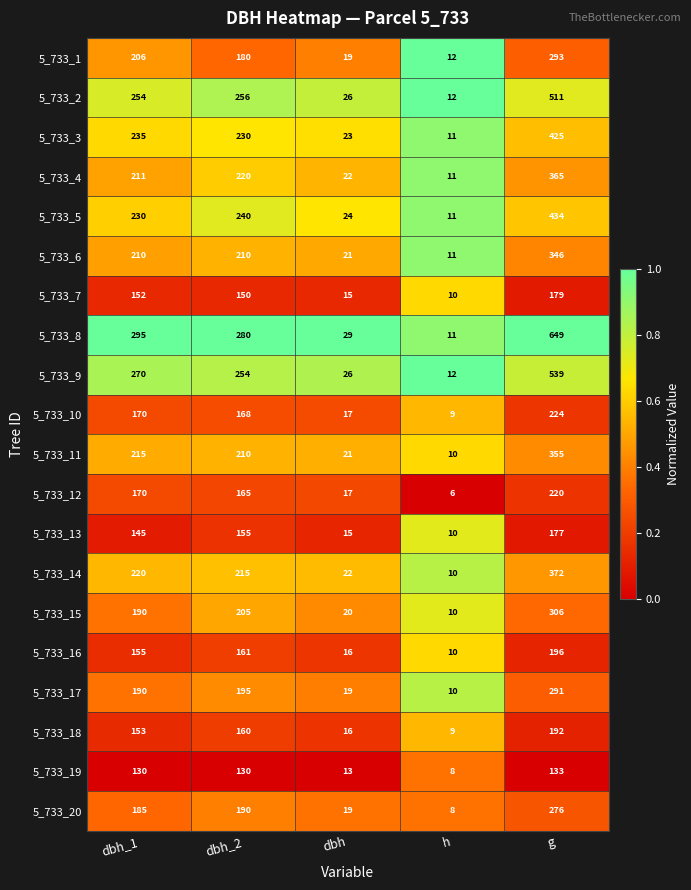

What is the difference between the second highest and minimum values in the 5_733_19 series?

122